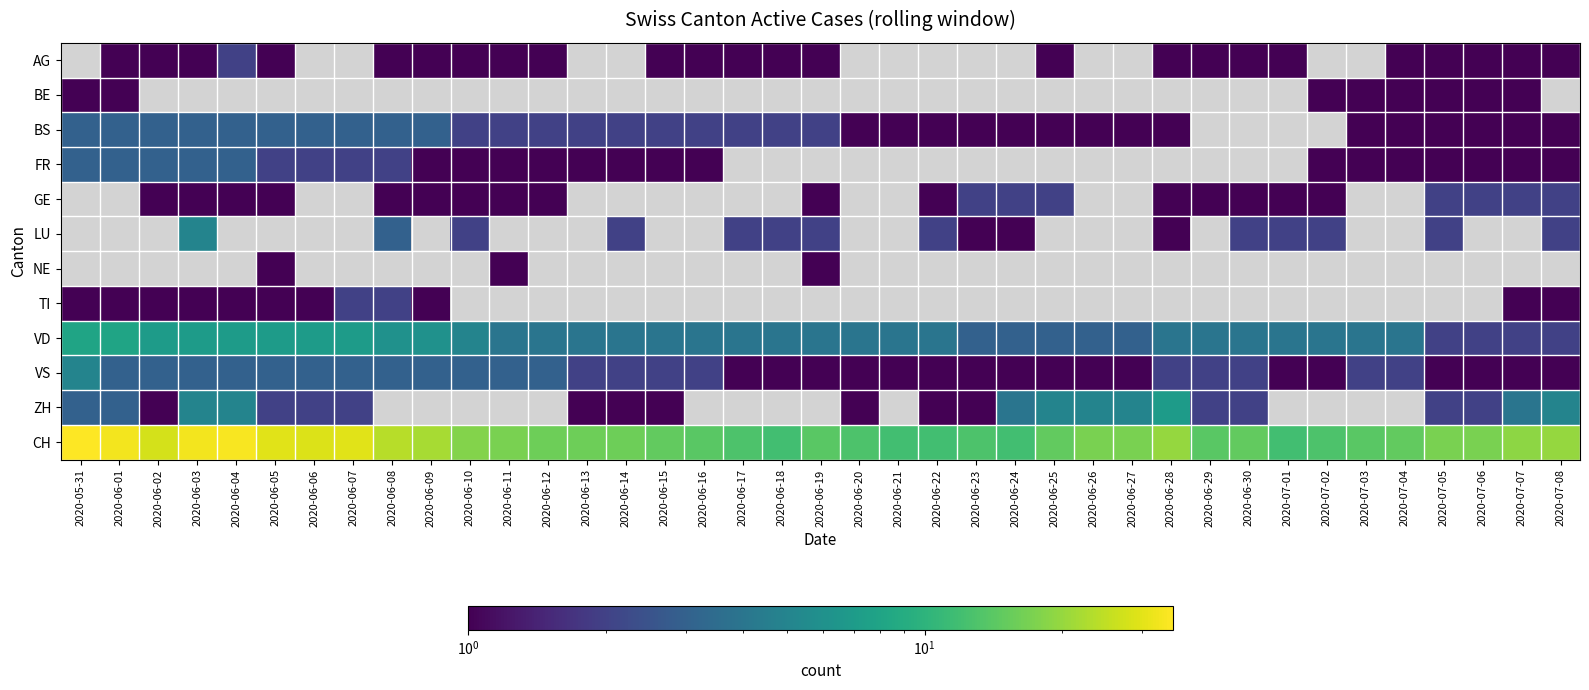

At which category does the chart reach its peak across all series?

2020-05-31